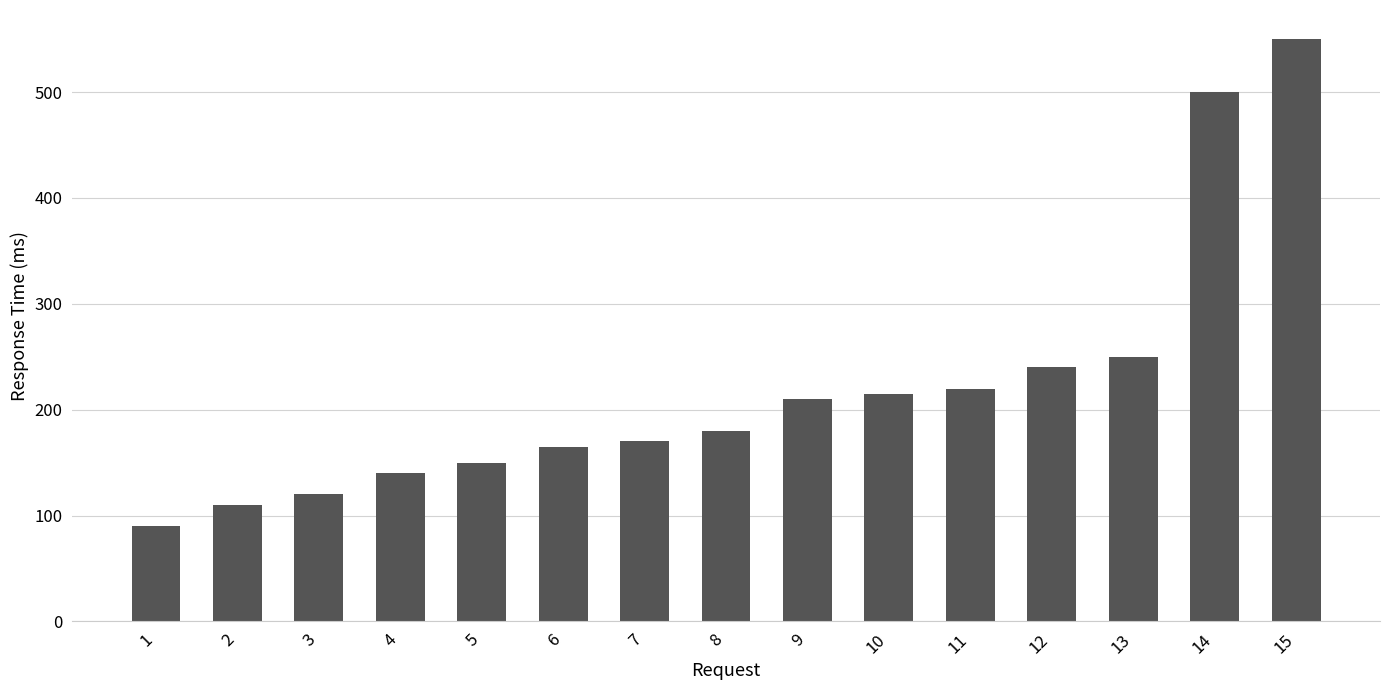

How many data points does each series have?

15